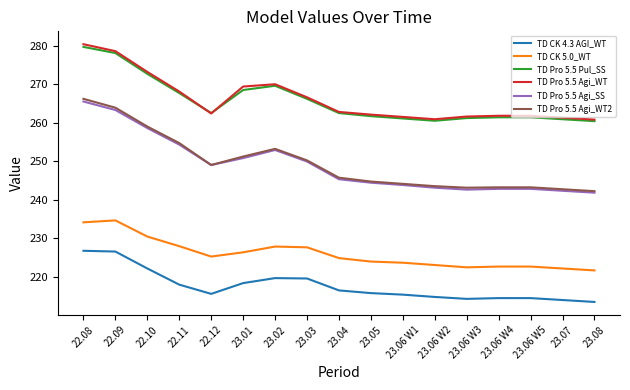

The value of TD Pro 5.5 Pul_SS at 23.07 is 345.7. True or false?

False